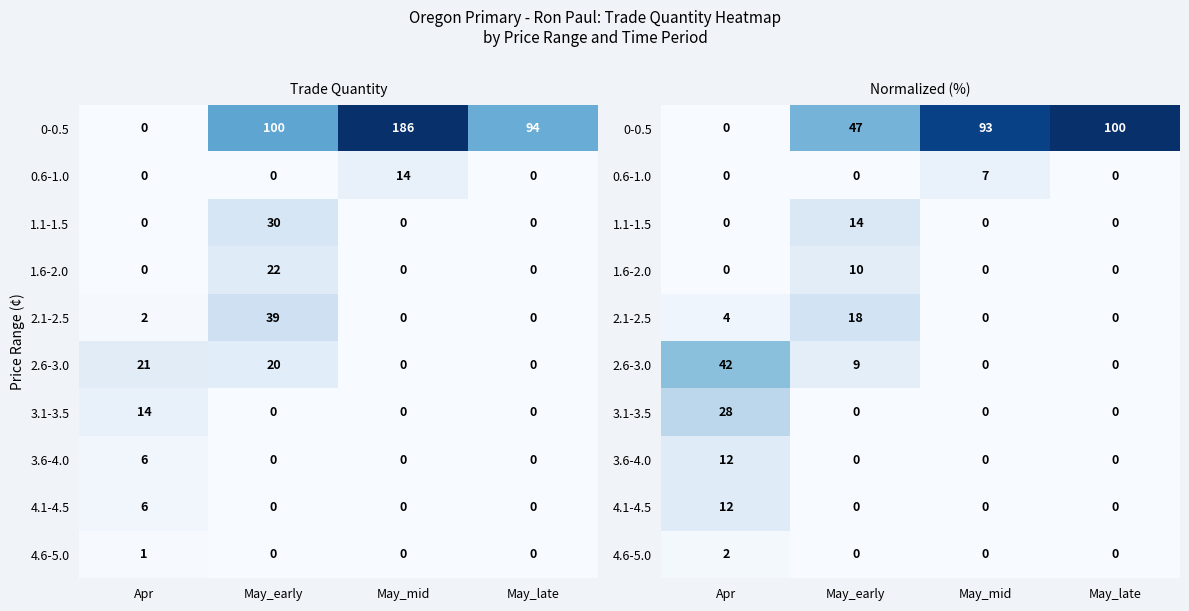

True or false: 3.6-4.0 has a value of 20.5 at Apr.

False